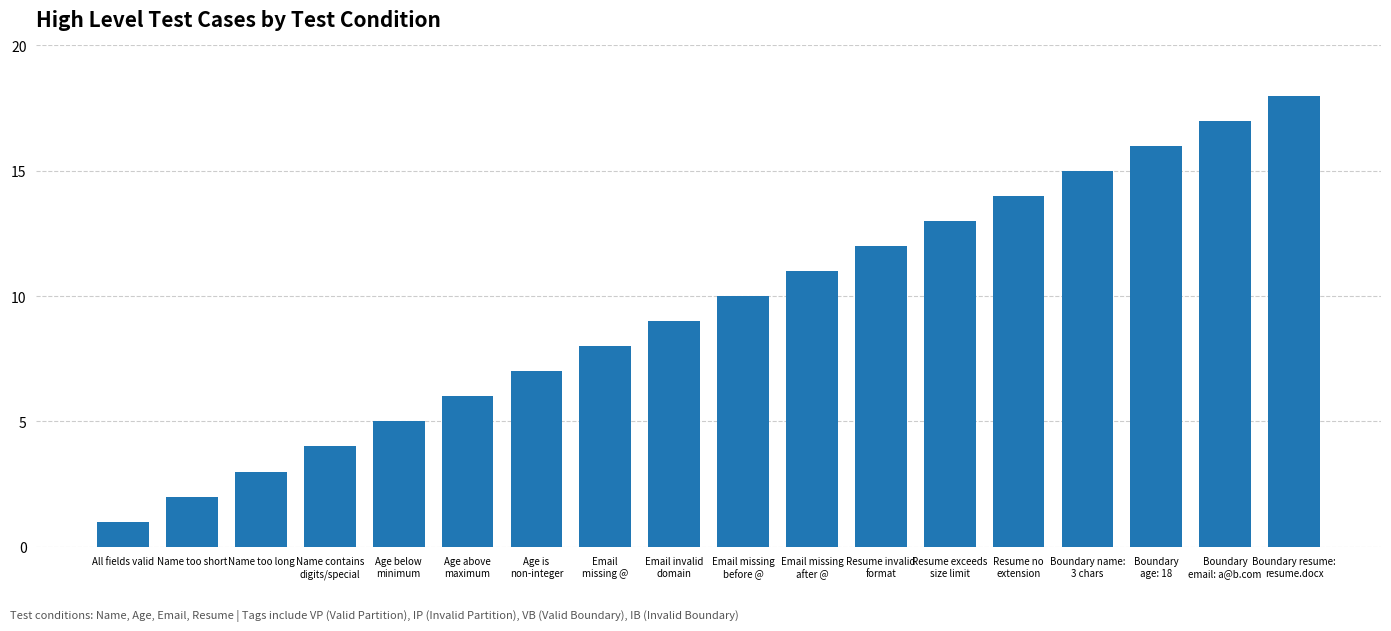

What is the change in value from Boundary
age: 18 to Boundary resume:
resume.docx?

+2